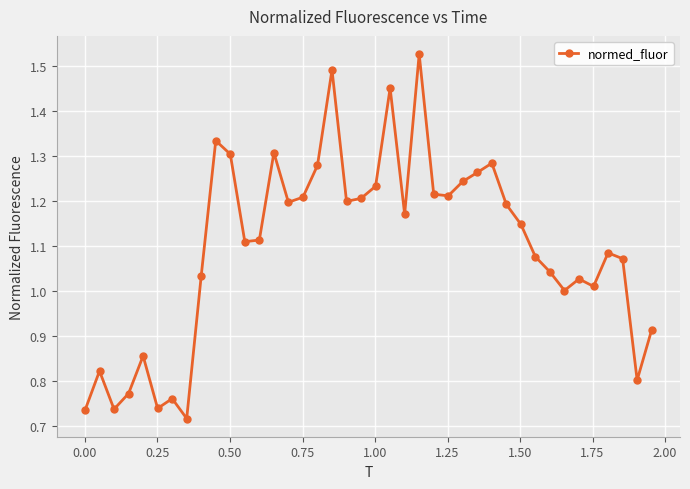

Count the number of data series in this chart.

1